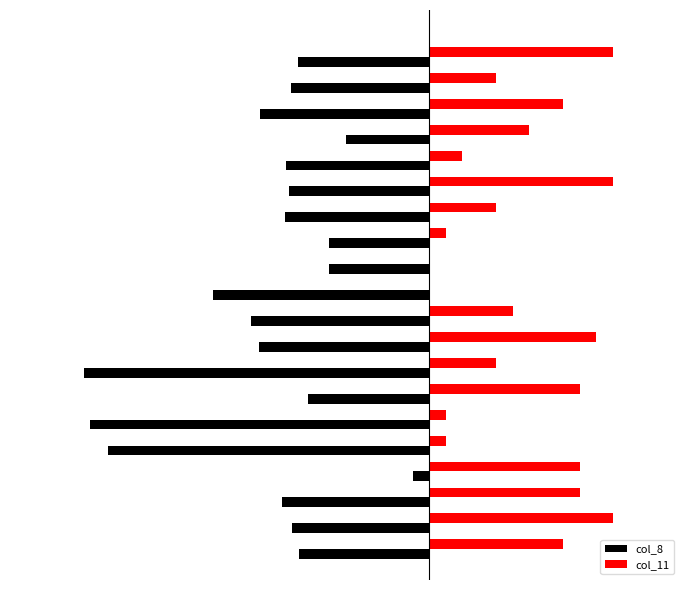

What are all the series names shown in the legend?

col_8, col_11